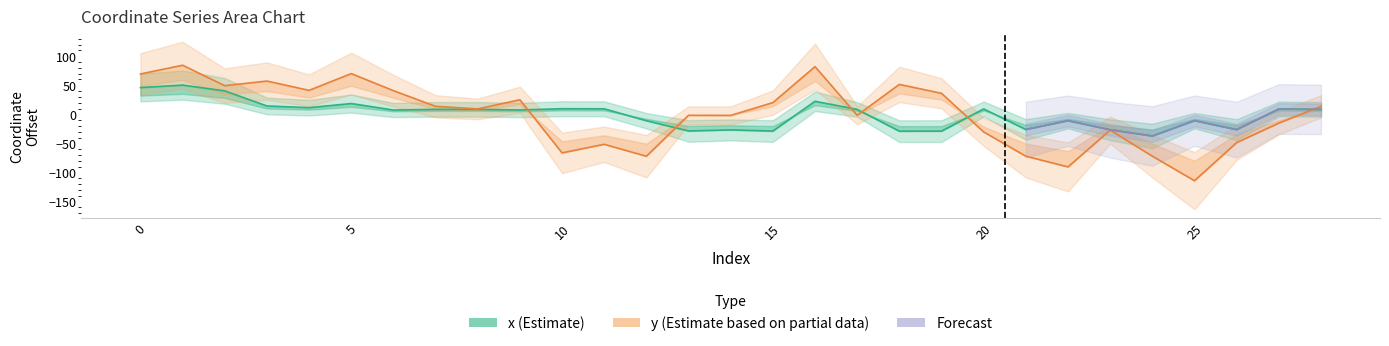

How many data points does each series have?

29